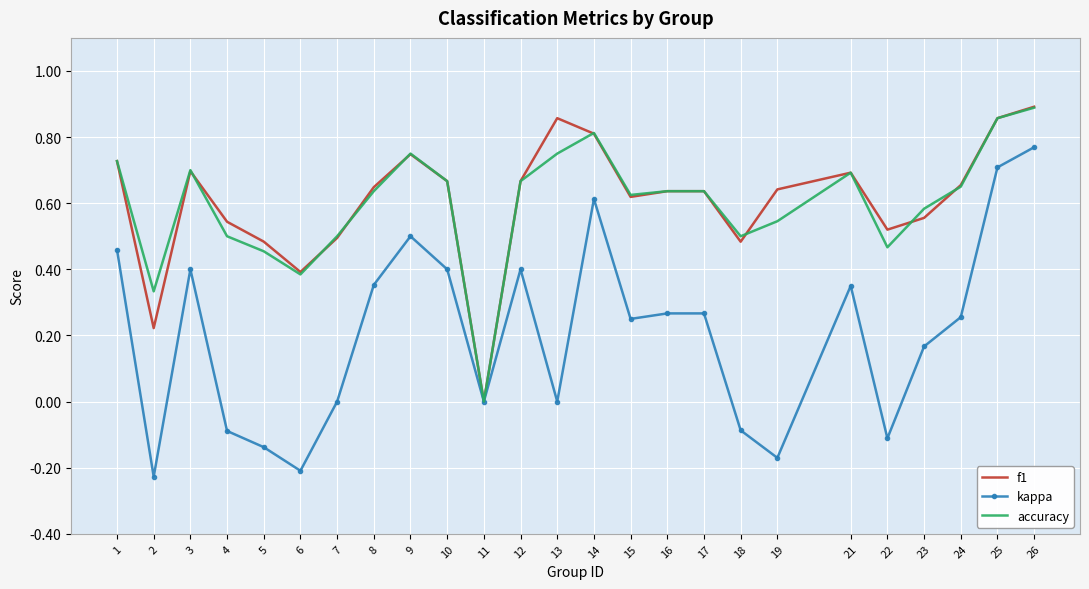

How many interior local valleys does the f1 series have?

6